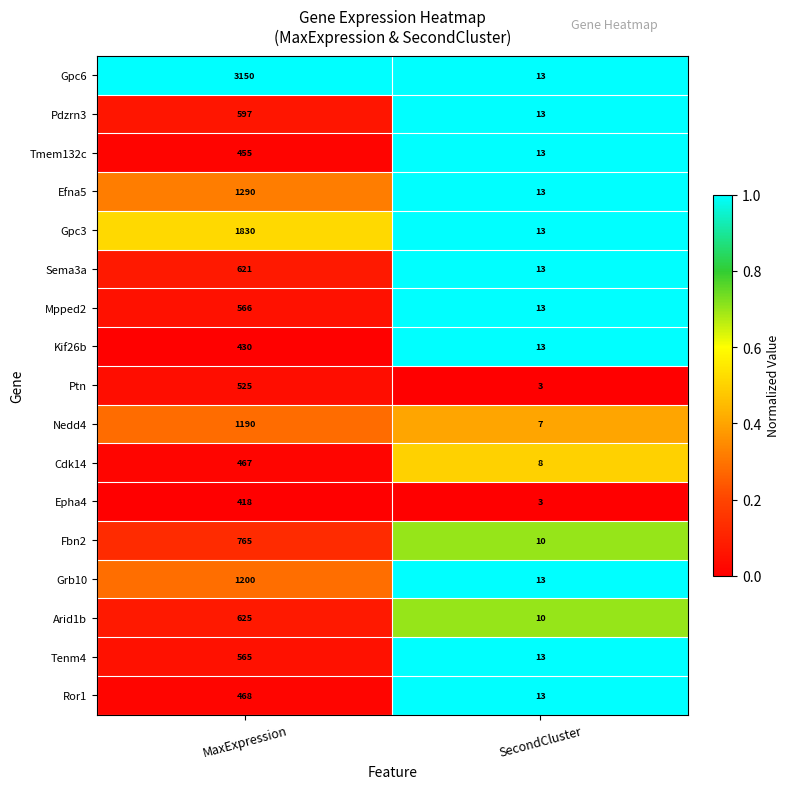

Rank the series by their maximum value, from highest to lowest.

Gpc6, Gpc3, Efna5, Grb10, Nedd4, Fbn2, Arid1b, Sema3a, Pdzrn3, Mpped2, Tenm4, Ptn, Ror1, Cdk14, Tmem132c, Kif26b, Epha4